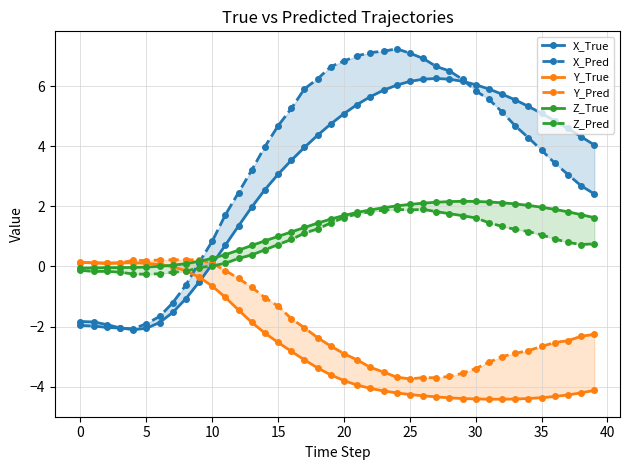

Rank the series by their maximum value, from lowest to highest.

Y_True, Y_Pred, Z_Pred, Z_True, X_True, X_Pred